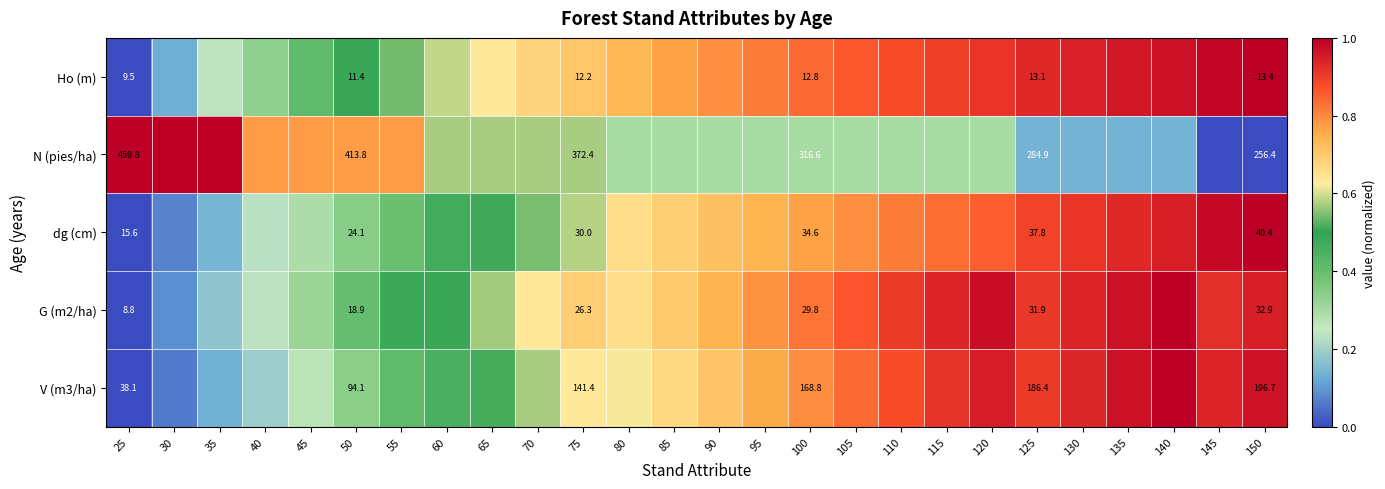

Between 130 and 95, which is larger?

130